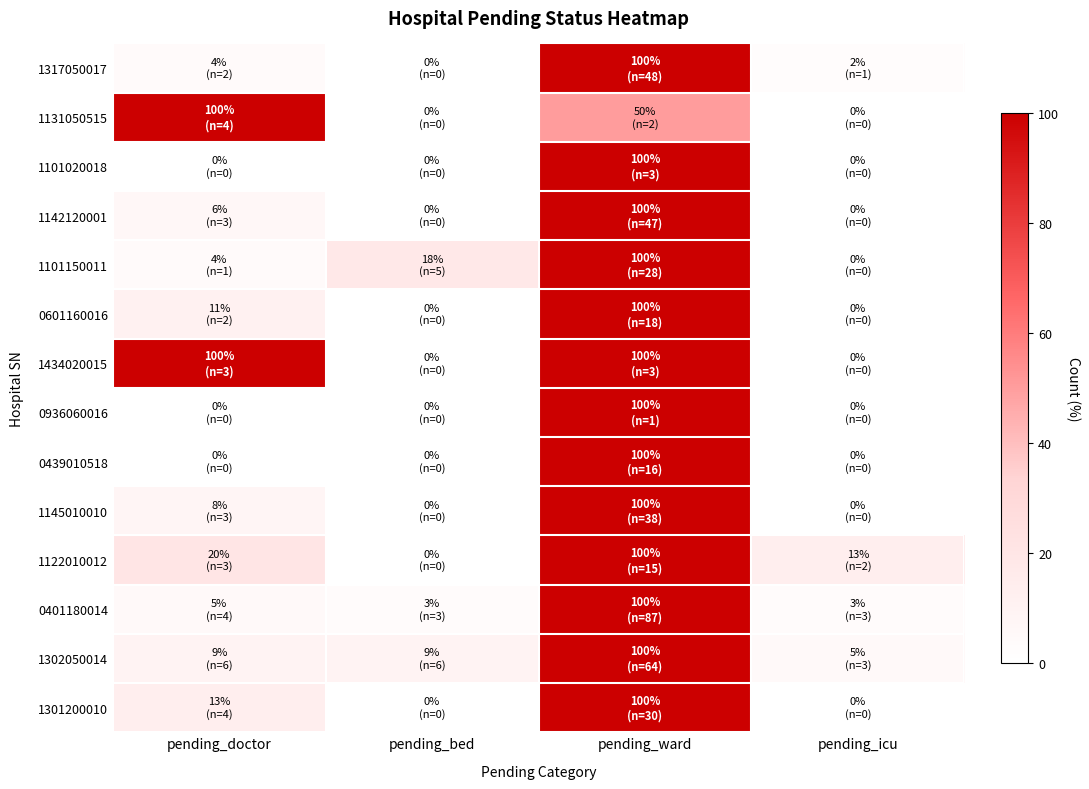

What is the total value across all series at pending_doctor?

280.4